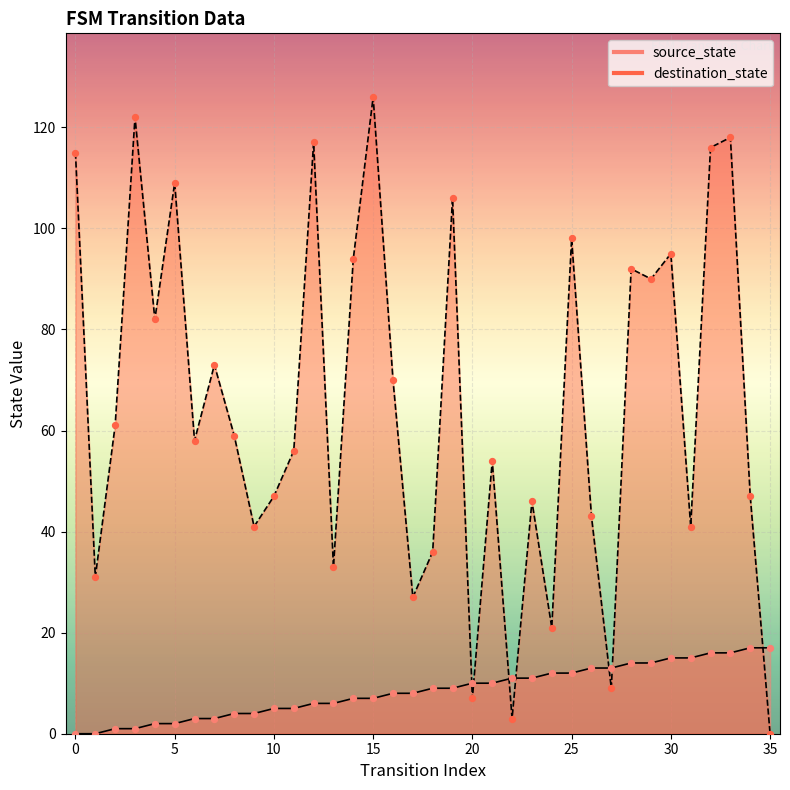

Is the value of source_state at 16 greater than the value of destination_state at 32?

No